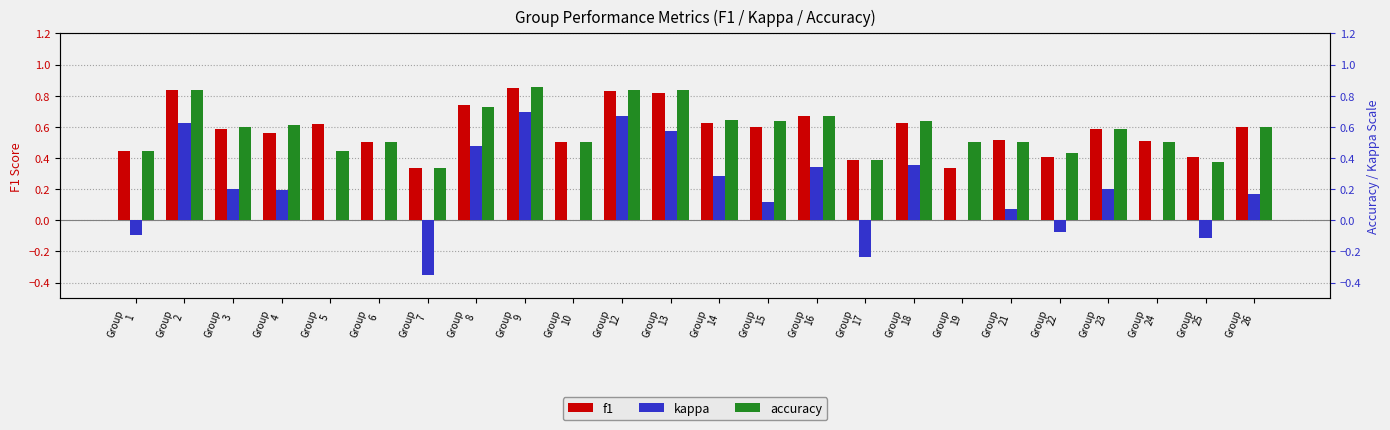

Are the bars horizontal?

No